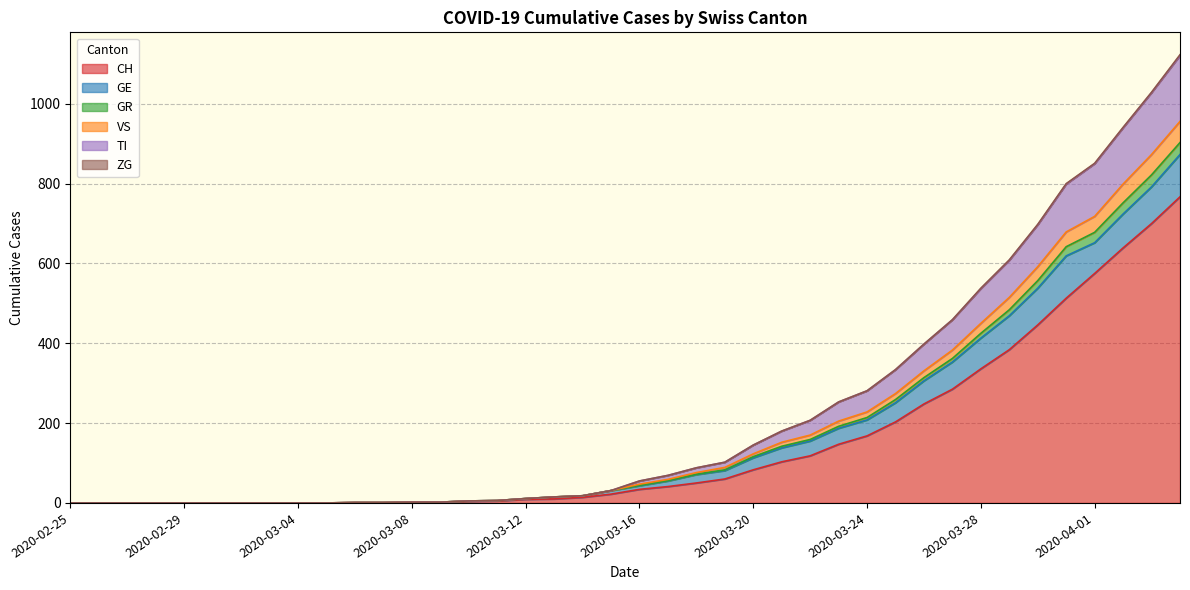

Does the chart display data point markers on the line(s)?

No